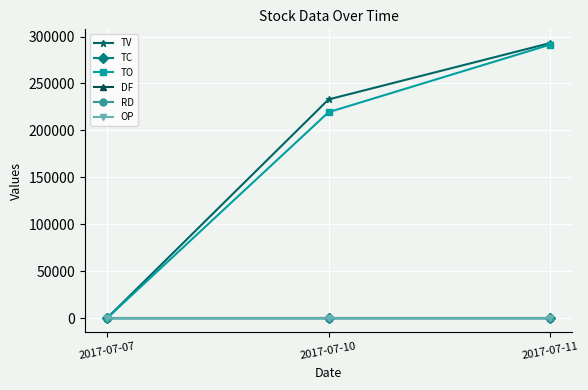

At which label is TC closest to 5?

2017-07-10